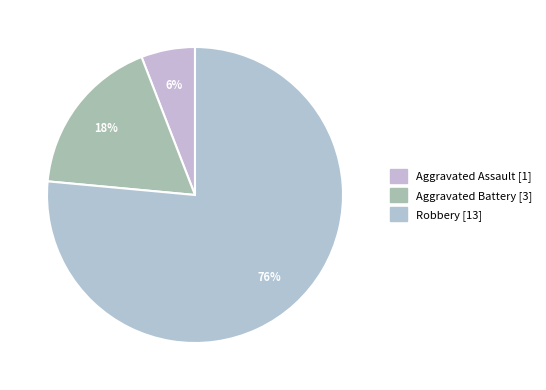

How many segments does this pie chart have?

3